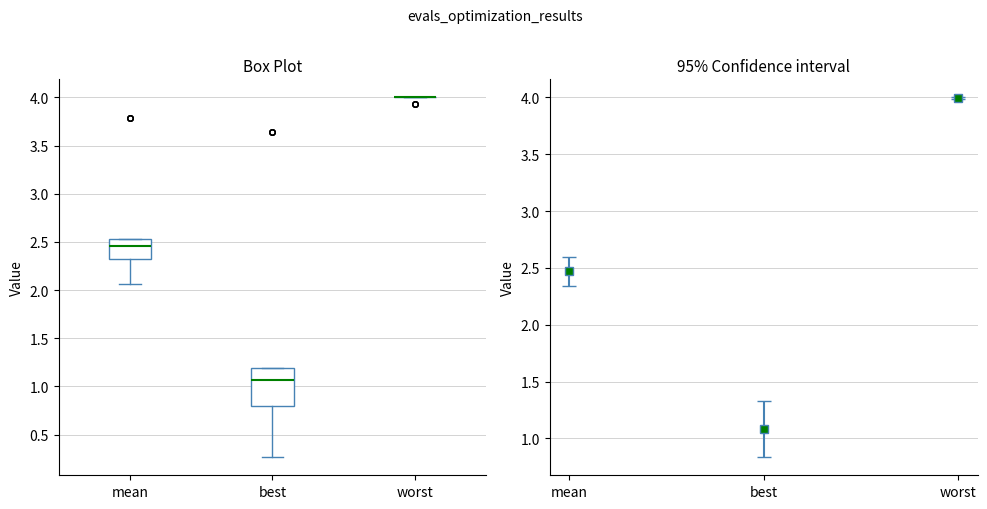

Which box is the tallest, from its lower edge to its upper edge?

best